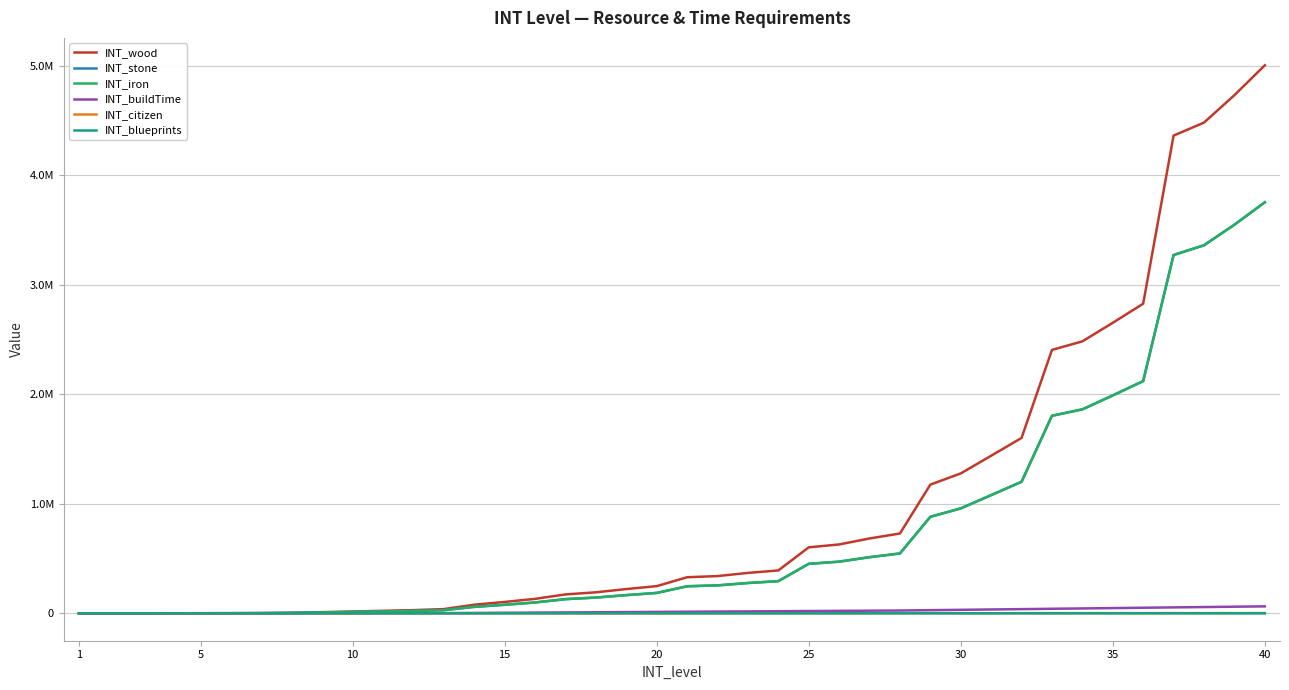

Does the chart display data point markers on the line(s)?

No